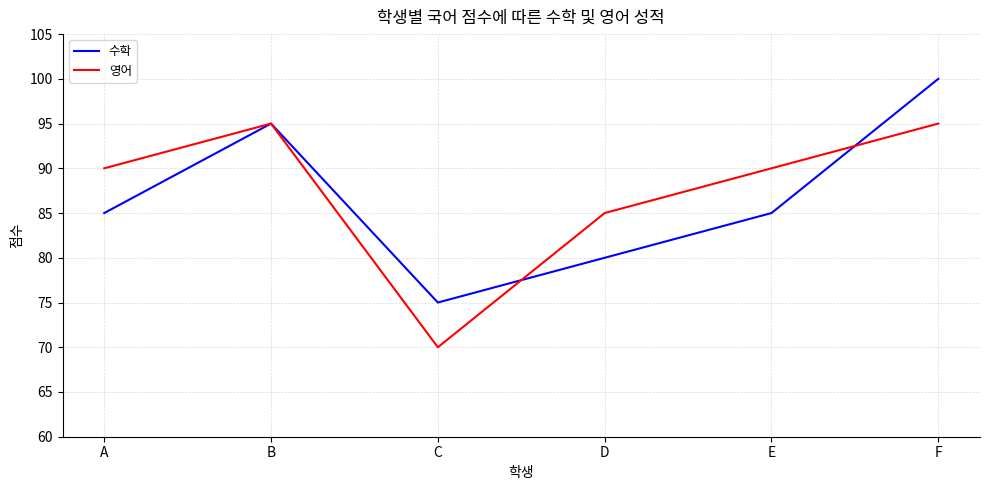

True or false: 수학 has a value of 54 at B.

False